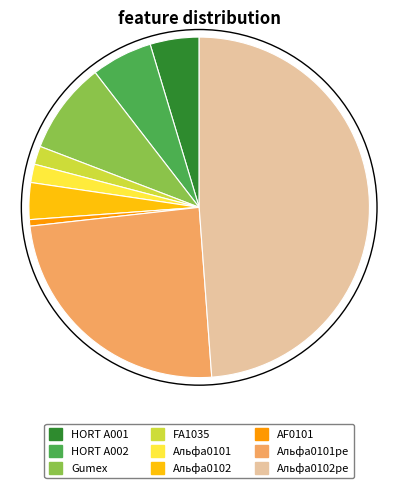

Is there a majority slice in this chart?

No